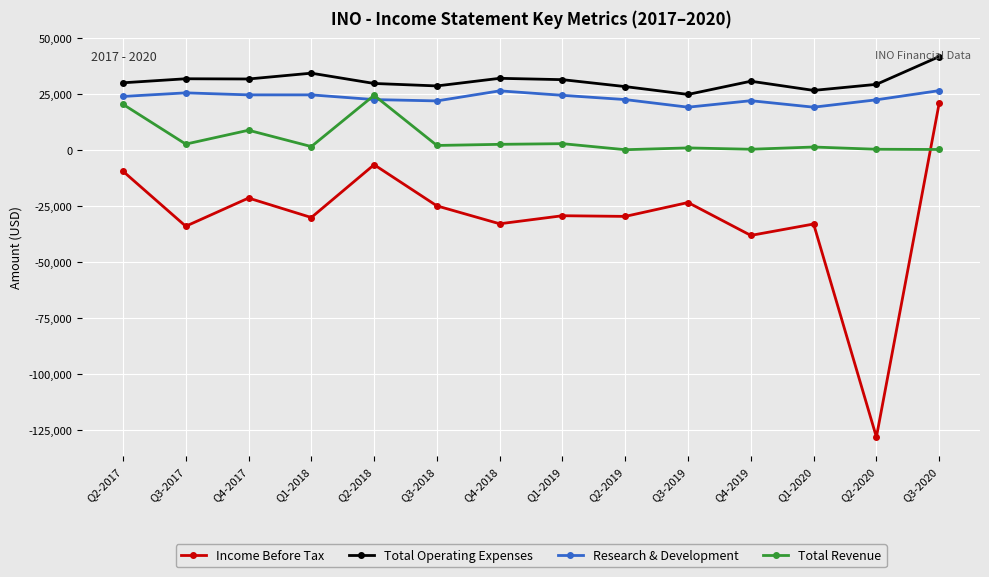

What is the label of the 5th point from the right?

Q3-2019